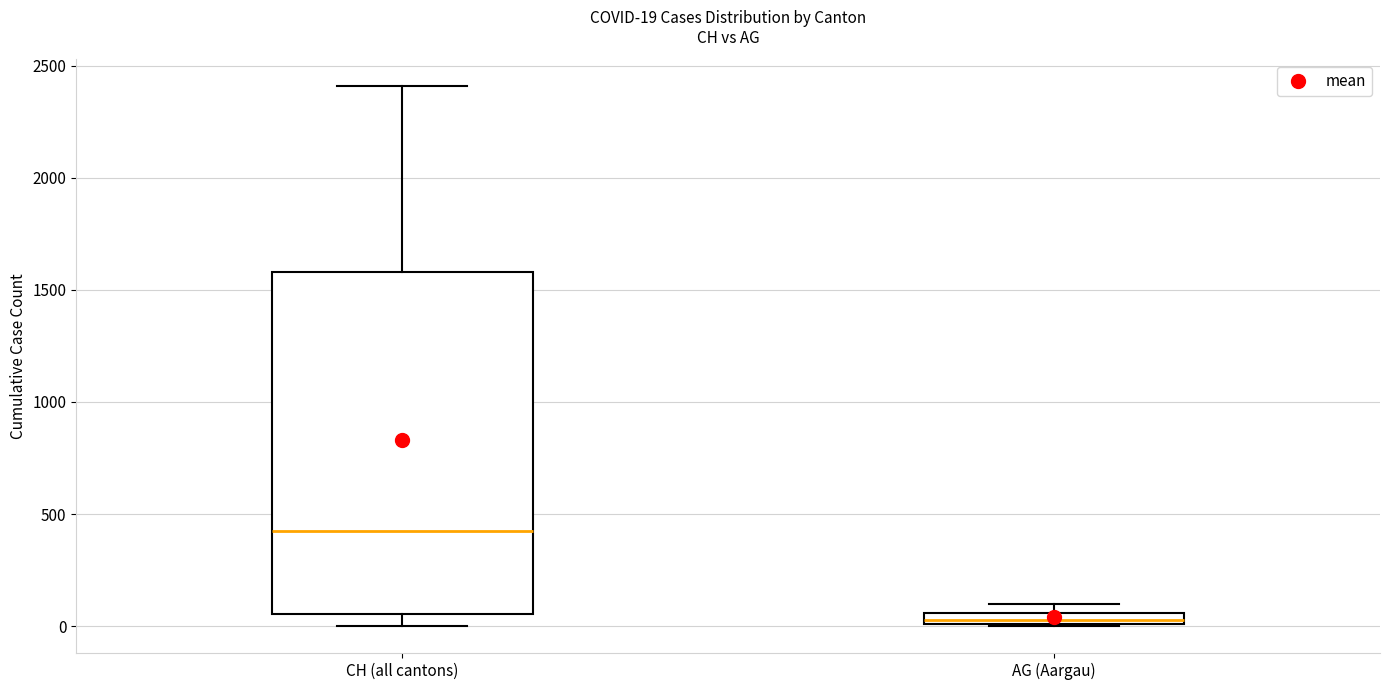

Which box has the lowest median line?

AG (Aargau)